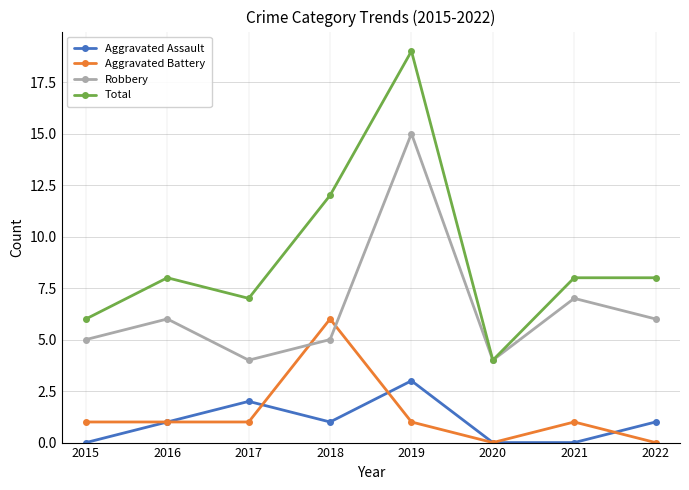

What is the difference between the maximum and minimum values in the Robbery series?

11